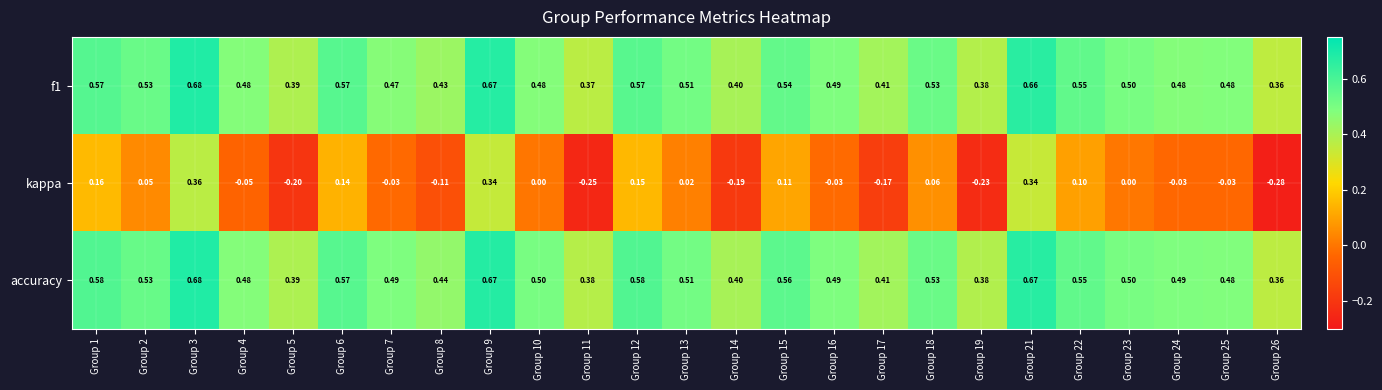

Which series has the largest total across all categories?

accuracy